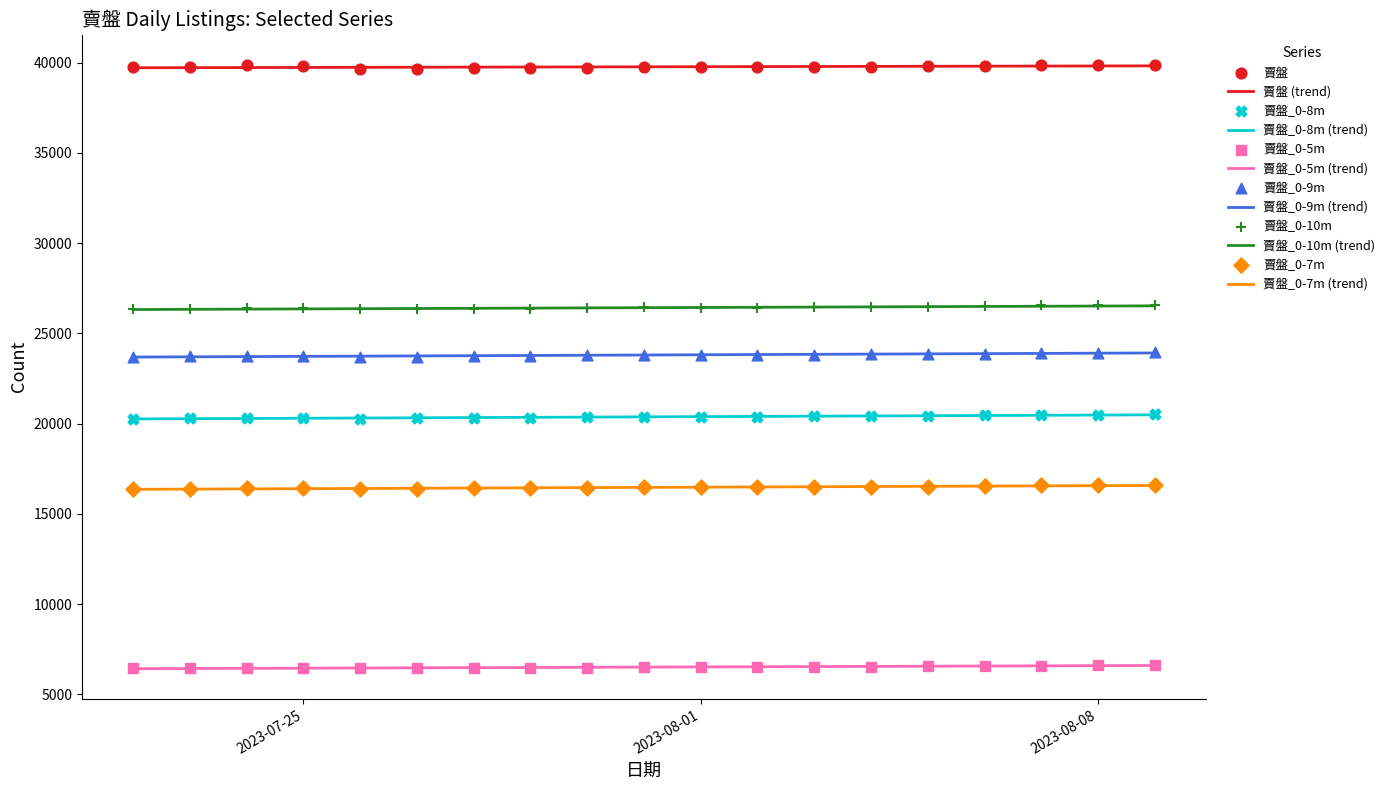

Which series reaches the minimum Y coordinate?

賣盤_0-5m